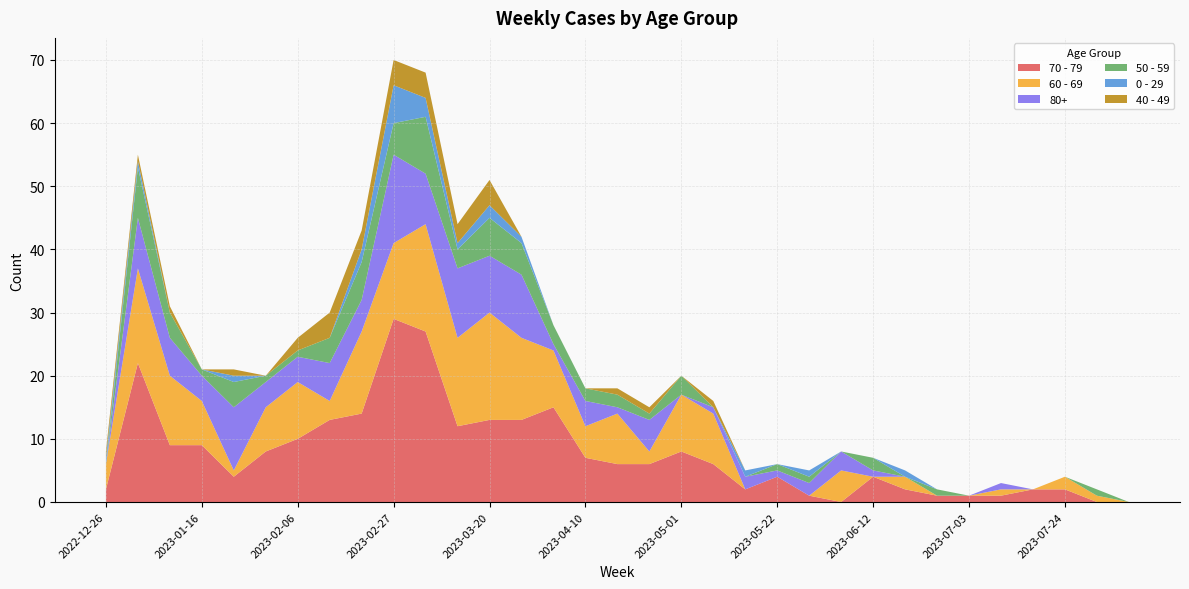

Reading left to right, what are all the values shown in this chart?

70 - 79: 2	22	9	9	4	8	10	13	14	29	27	12	13	13	15	7	6	6	8	6	2	4	1	0	4	2	1	1	1	2	2	0	0
60 - 69: 4	15	11	7	1	7	9	3	13	12	17	14	17	13	9	5	8	2	9	8	0	0	0	5	0	2	0	0	1	0	2	1	0
80+: 0	8	6	4	10	4	4	6	5	14	8	11	9	10	1	4	1	5	0	1	2	1	2	3	1	0	0	0	1	0	0	0	0
50 - 59: 0	8	4	1	4	1	1	4	6	5	9	3	6	5	3	2	2	1	3	0	0	1	1	0	2	0	1	0	0	0	0	1	0
0 - 29: 1	1	0	0	1	0	0	0	2	6	3	1	2	1	0	0	0	0	0	0	1	0	1	0	0	1	0	0	0	0	0	0	0
40 - 49: 1	1	1	0	1	0	2	4	3	4	4	3	4	0	0	0	1	1	0	1	0	0	0	0	0	0	0	0	0	0	0	0	0